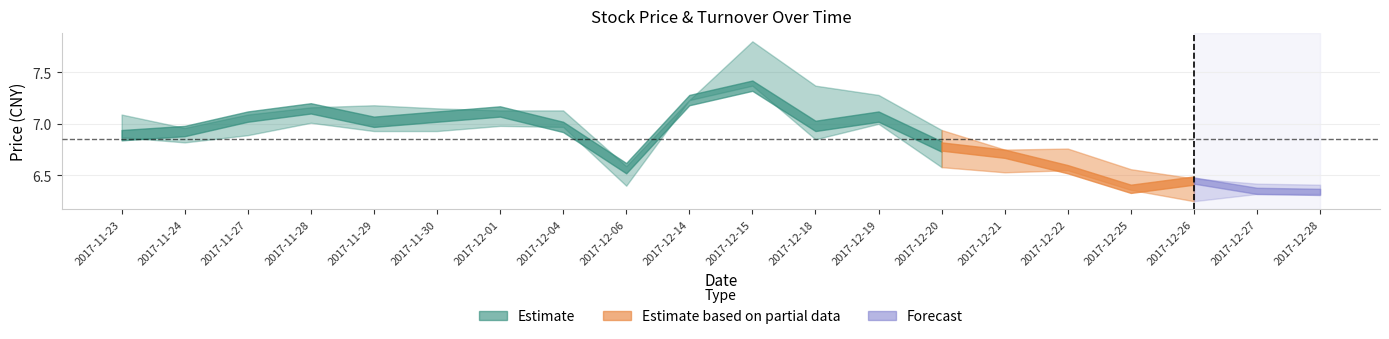

True or false: turnover and high_price intersect in this chart.

False